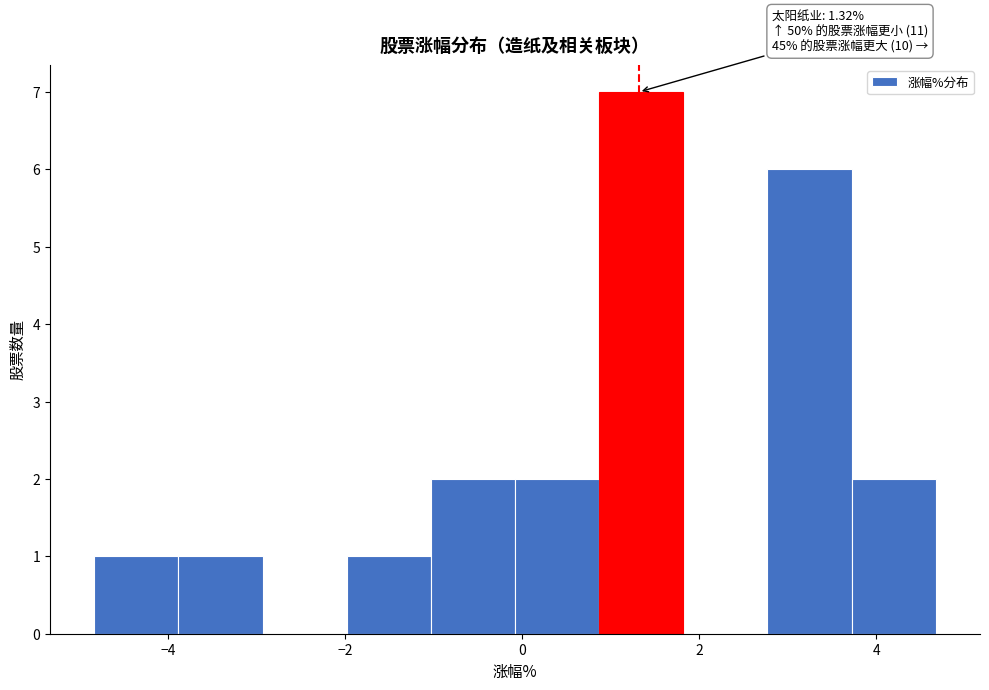

Which range on the x-axis has the tallest bar?

0.8 to 1.8